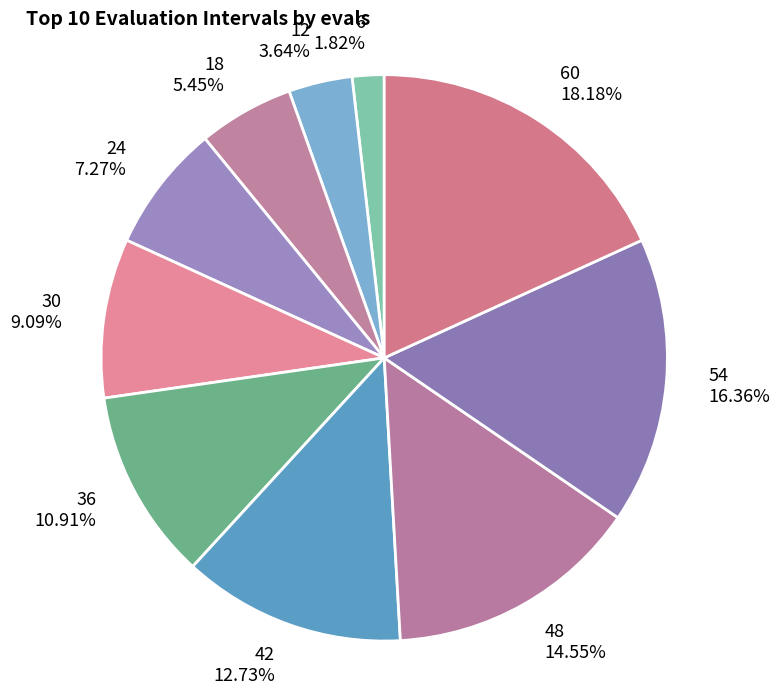

To the nearest percent, what is the combined percentage of 60 and 12?

22%